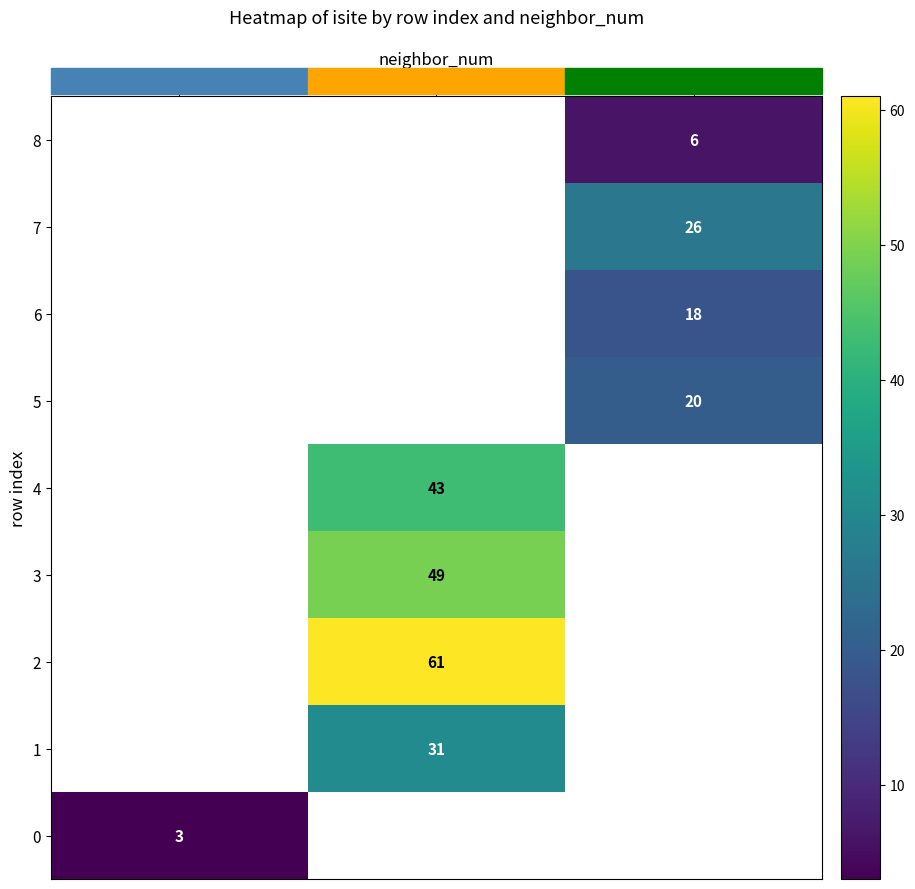

At how many categories does at least one series exceed 9?

2